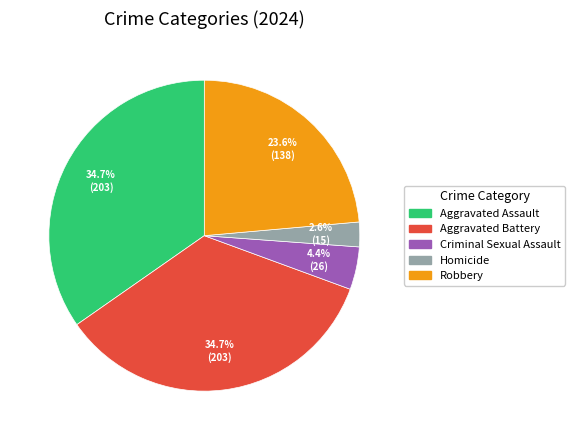

How many segments does this pie chart have?

5